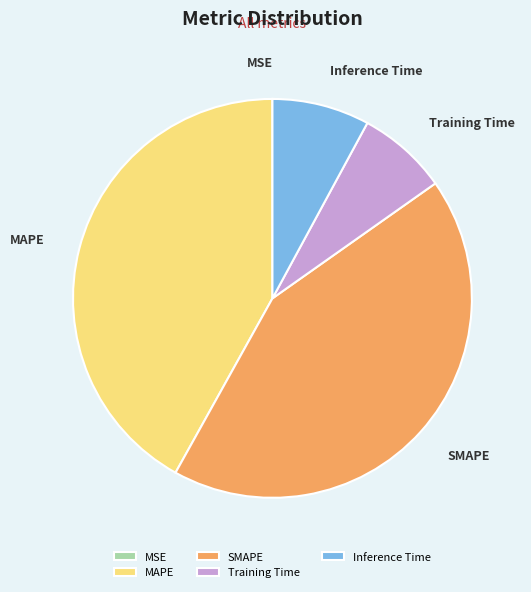

The MAPE slice represents 42% of the pie. True or false?

True